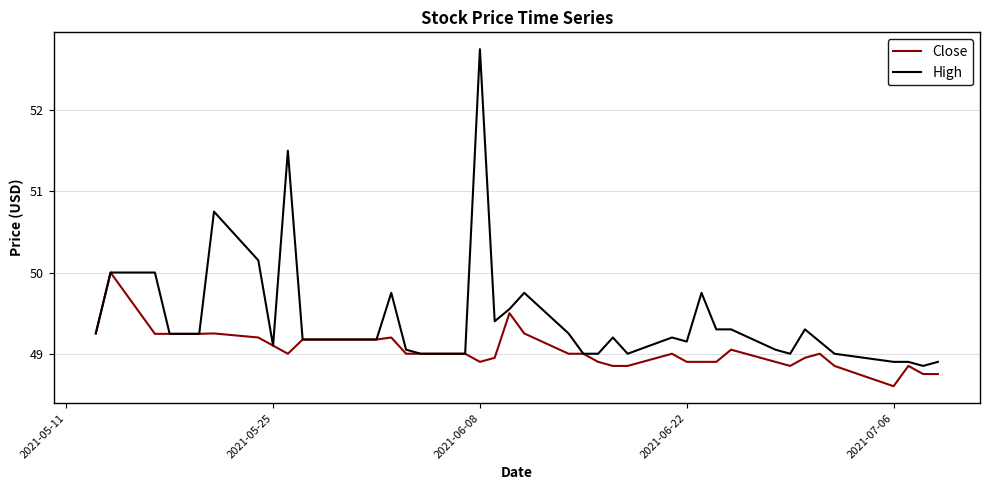

Rank the series by their maximum value, from highest to lowest.

High, Close